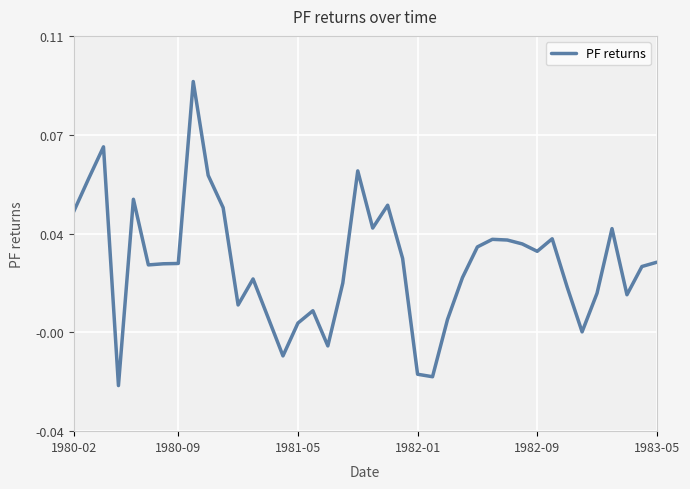

Does the chart display data point markers on the line(s)?

No